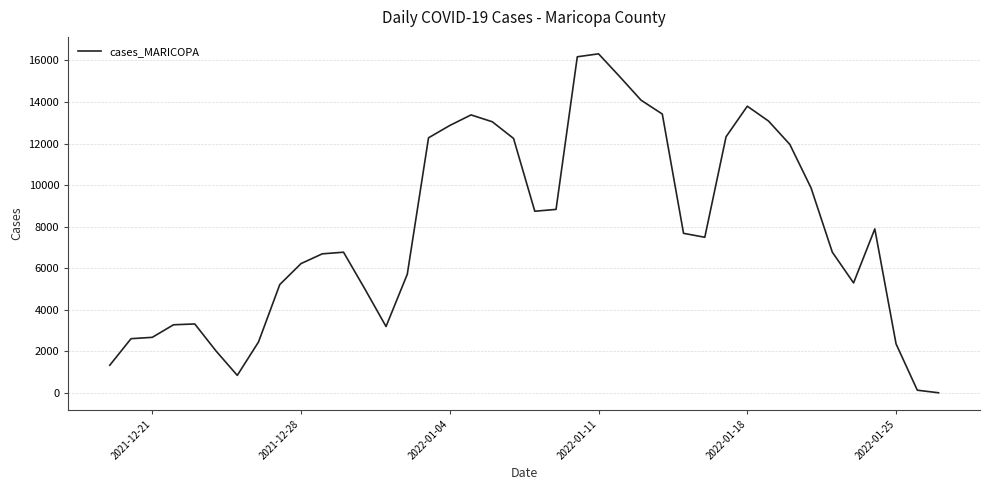

What is the difference between the maximum and minimum values?

16317